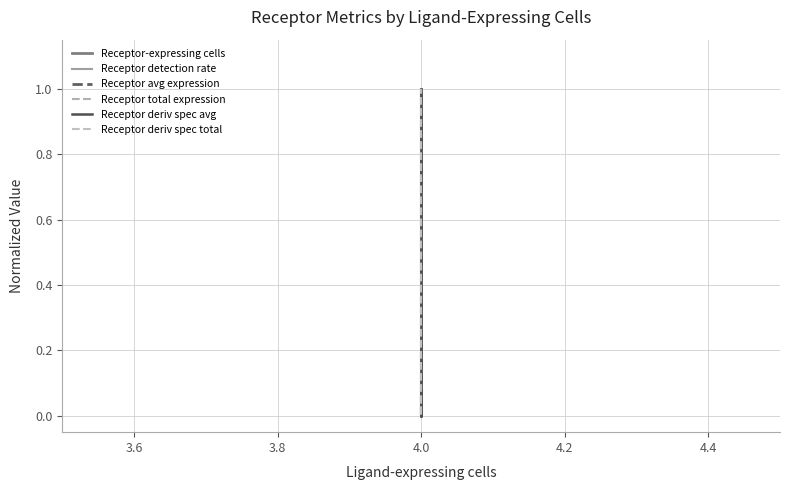

What value does the Receptor deriv spec total series have at 4.0?

1.0